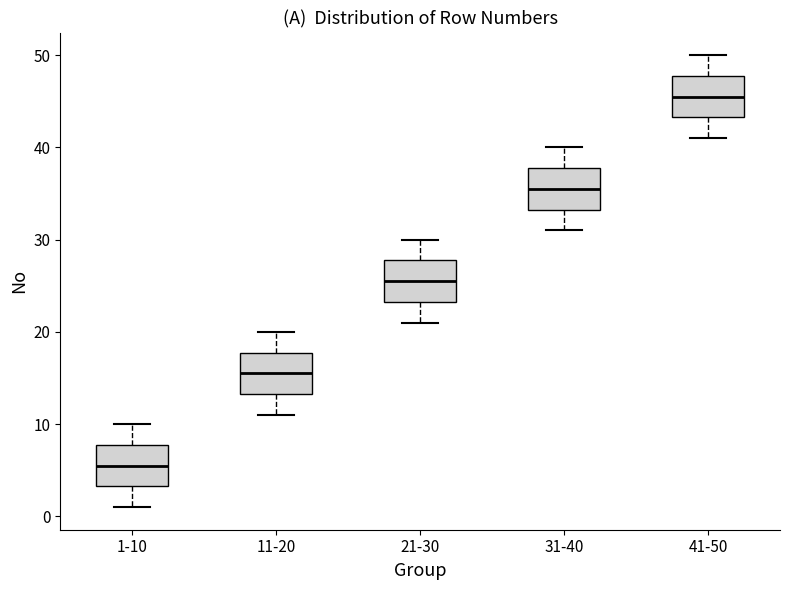

Reading left to right, transcribe this box plot: for each box, give where its median line is, the range the box spans, and where its two whiskers end, as read against the y-axis. The values are not printed on the chart, so give them approximately, as read against the axis.

1-10: median 6, box 3 to 8, whiskers 1 to 10
11-20: median 16, box 13 to 18, whiskers 11 to 20
21-30: median 26, box 23 to 28, whiskers 21 to 30
31-40: median 36, box 33 to 38, whiskers 31 to 40
41-50: median 46, box 43 to 48, whiskers 41 to 50